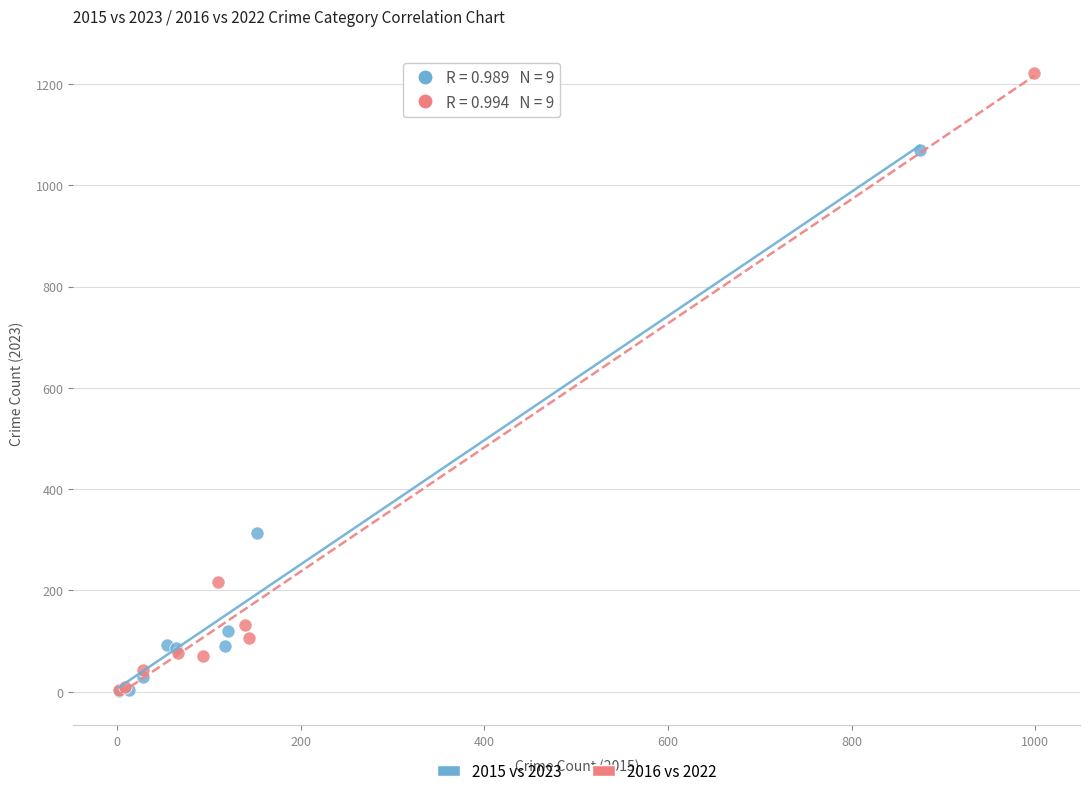

Which series has the largest Y range (max minus min)?

2016 vs 2022